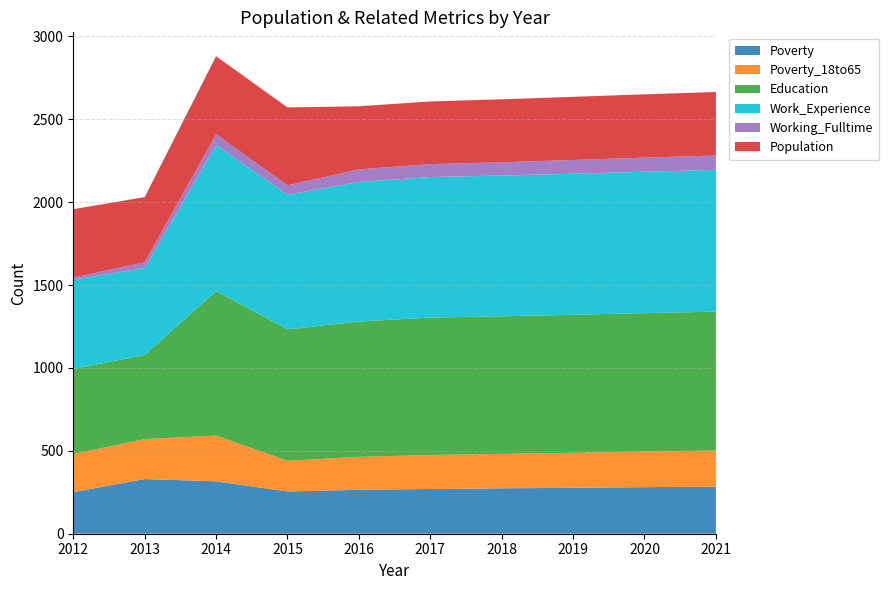

Reading right to left, what are all the values shown in this chart?

Poverty: 2021=284	2020=281	2019=277	2018=274	2017=270	2016=265	2015=255	2014=316	2013=330	2012=251
Poverty_18to65: 2021=218	2020=215	2019=211	2018=208	2017=205	2016=199	2015=185	2014=276	2013=241	2012=230
Education: 2021=838	2020=835	2019=833	2018=830	2017=829	2016=816	2015=793	2014=872	2013=508	2012=513
Work_Experience: 2021=855	2020=853	2019=851	2018=849	2017=848	2016=842	2015=812	2014=881	2013=524	2012=539
Working_Fulltime: 2021=87	2020=85	2019=83	2018=80	2017=78	2016=76	2015=57	2014=65	2013=35	2012=12
Population: 2021=383	2020=382	2019=381	2018=380	2017=378	2016=381	2015=470	2014=471	2013=393	2012=413